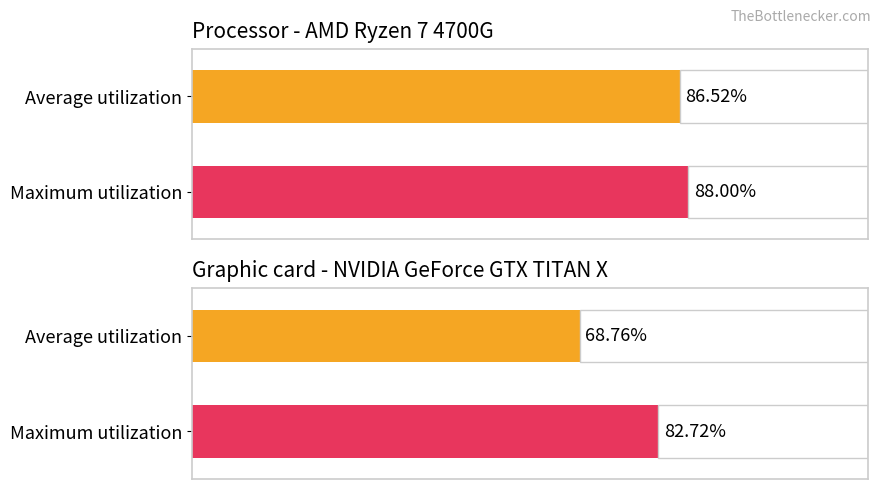

Rank the categories by value from lowest to highest.

Average utilization, Maximum utilization